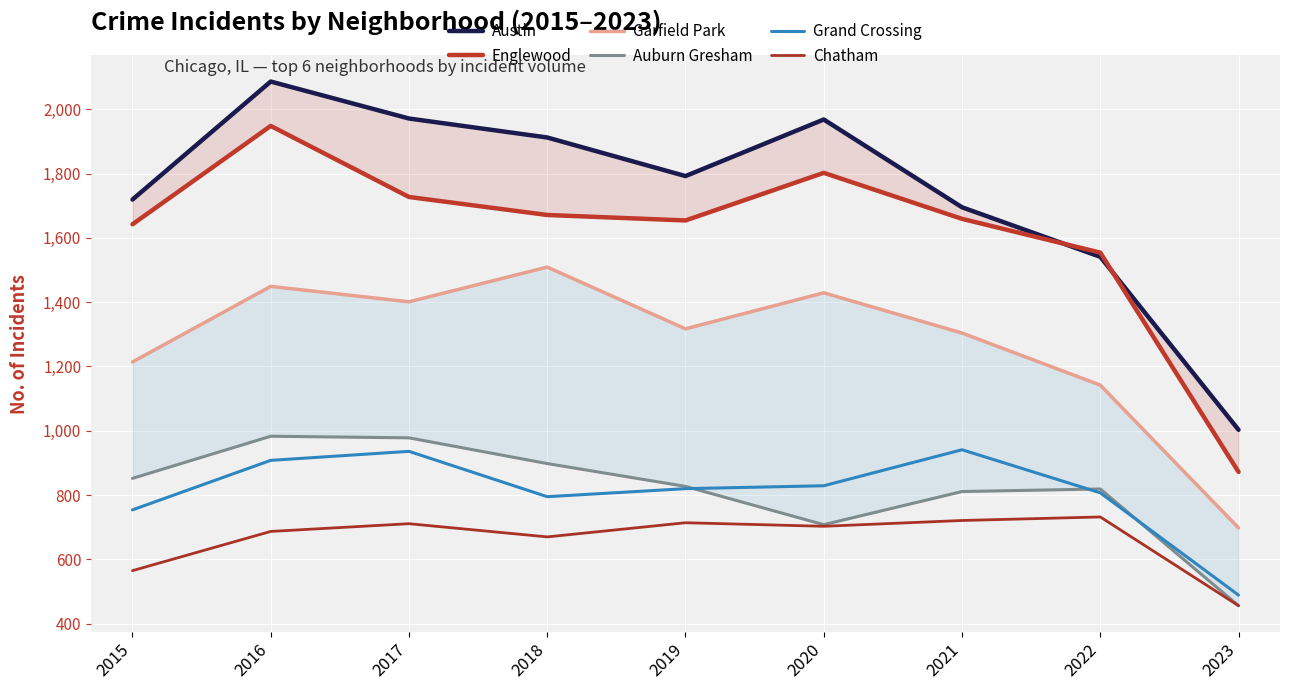

At which category is the sum across all series the highest?

2016